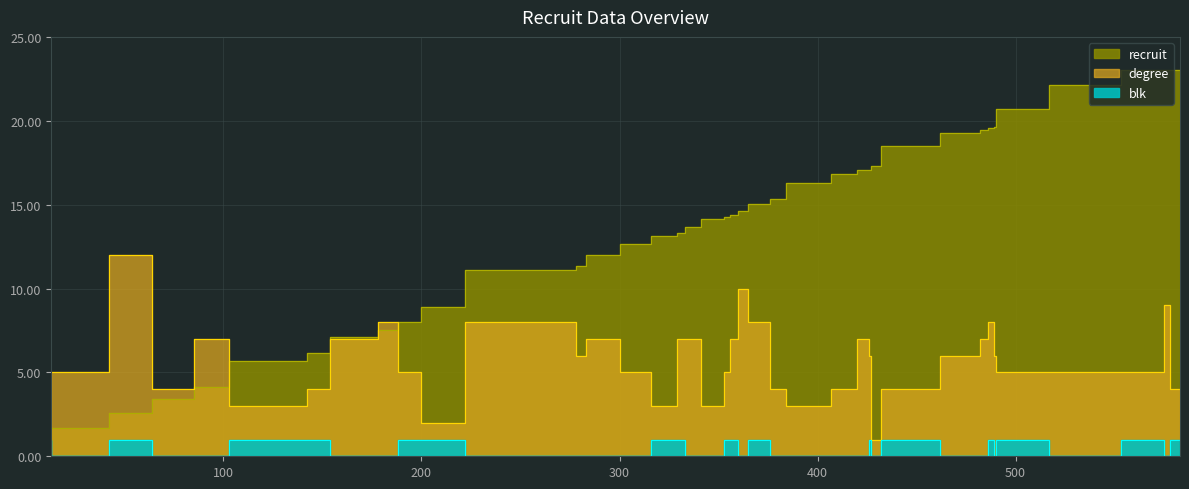

At which label is recruit closest to 11?

278